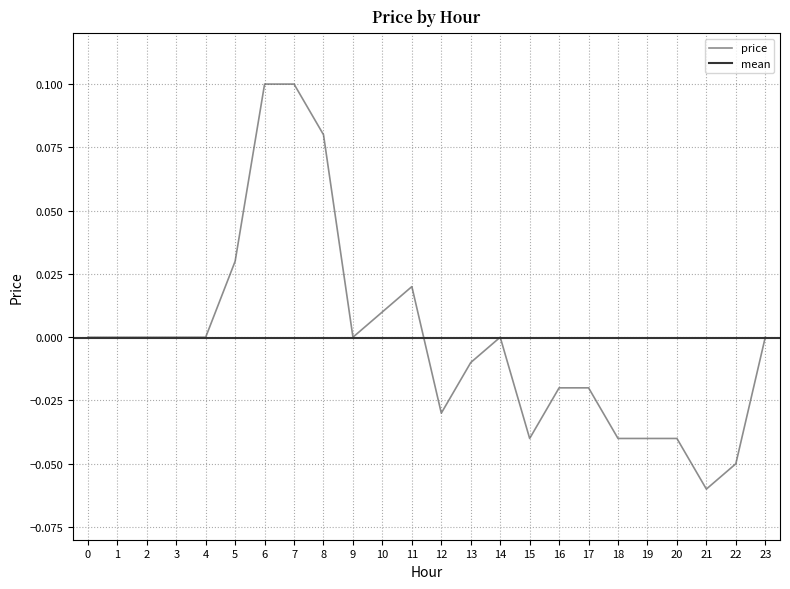

Reading left to right, list all the values displayed in this chart.

0=0.0	1=0.0	2=0.0	3=0.0	4=0.0	5=0.0	6=0.1	7=0.1	8=0.1	9=0.0	10=0.0	11=0.0	12=-0.0	13=-0.0	14=0.0	15=-0.0	16=-0.0	17=-0.0	18=-0.0	19=-0.0	20=-0.0	21=-0.1	22=-0.1	23=0.0